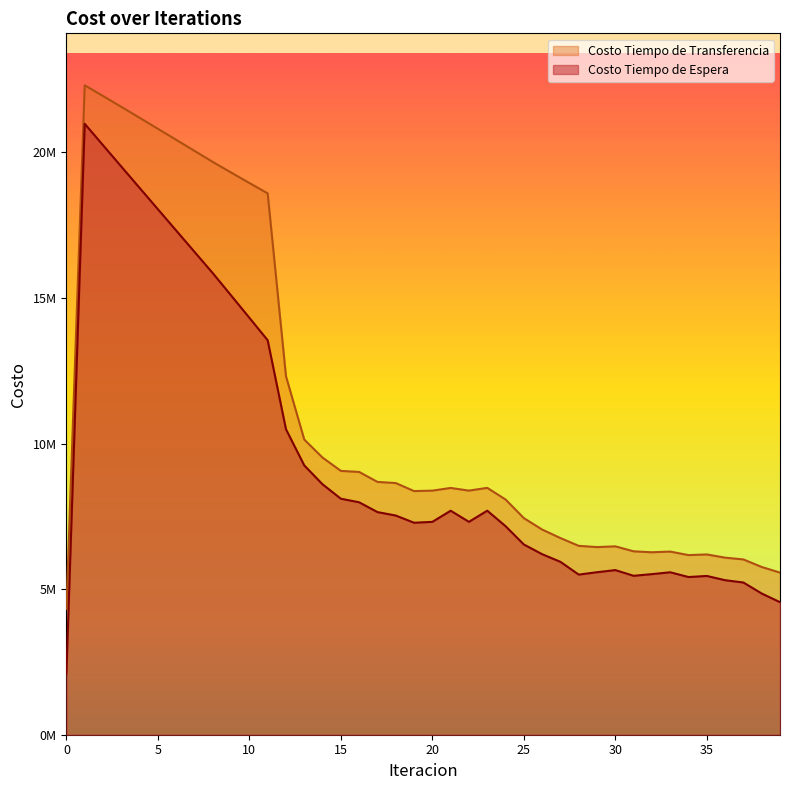

Where is the first local maximum for Costo Tiempo de Espera?

1